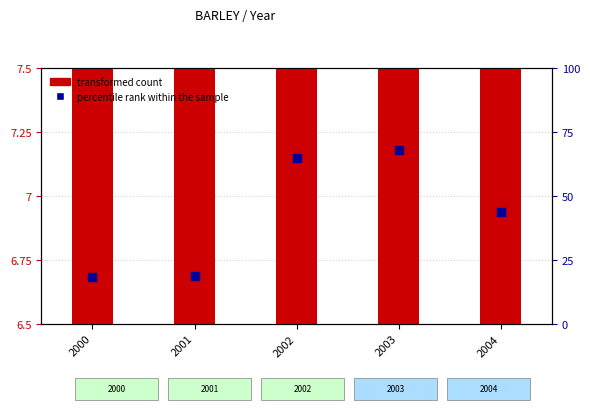

Which series has the widest spread of Y values?

percentile rank within the sample